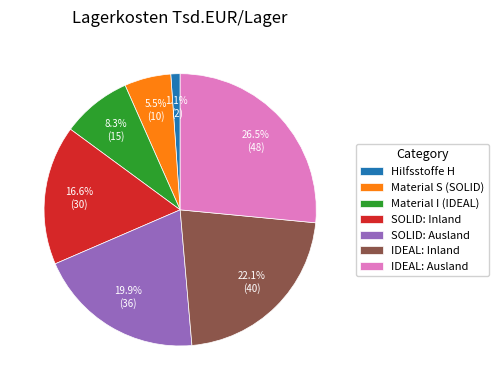

Between Material I (IDEAL) and Material S (SOLID), which is larger?

Material I (IDEAL)